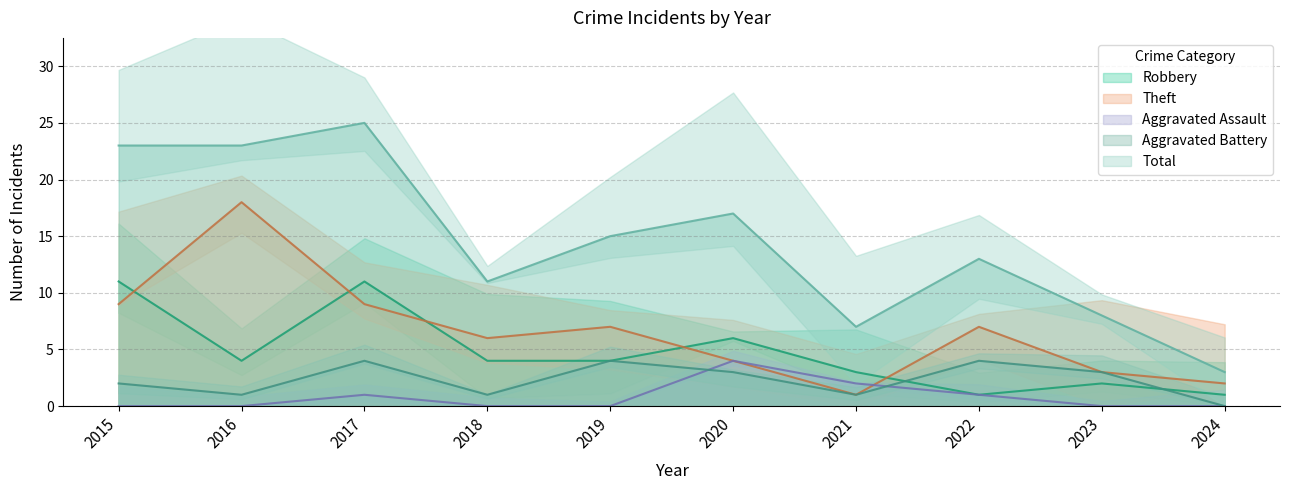

Is it true that Total equals 37 at 2015?

False